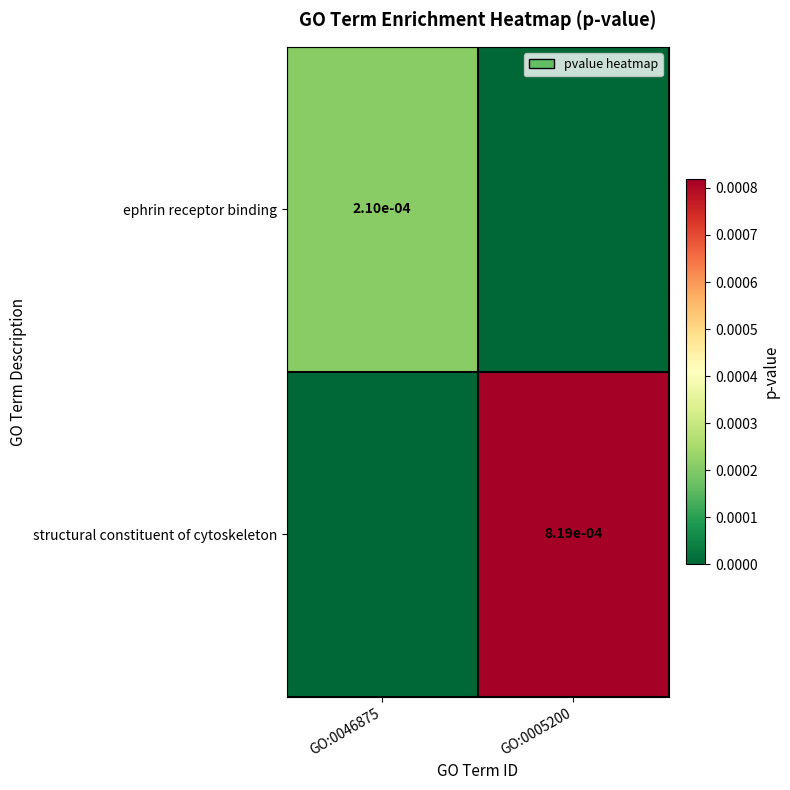

Is the value of structural constituent of cytoskeleton at GO:0005200 greater than the value of ephrin receptor binding at GO:0046875?

Yes